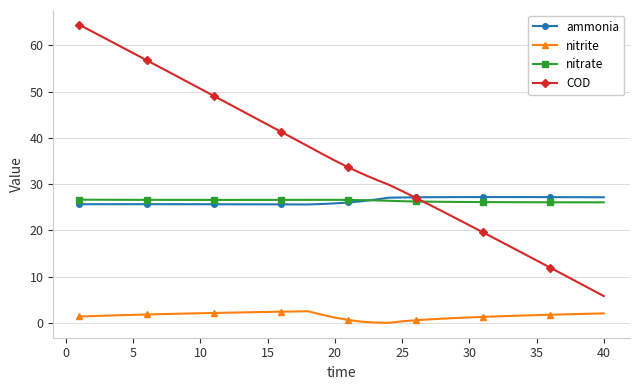

Which series has the largest total across all categories?

COD